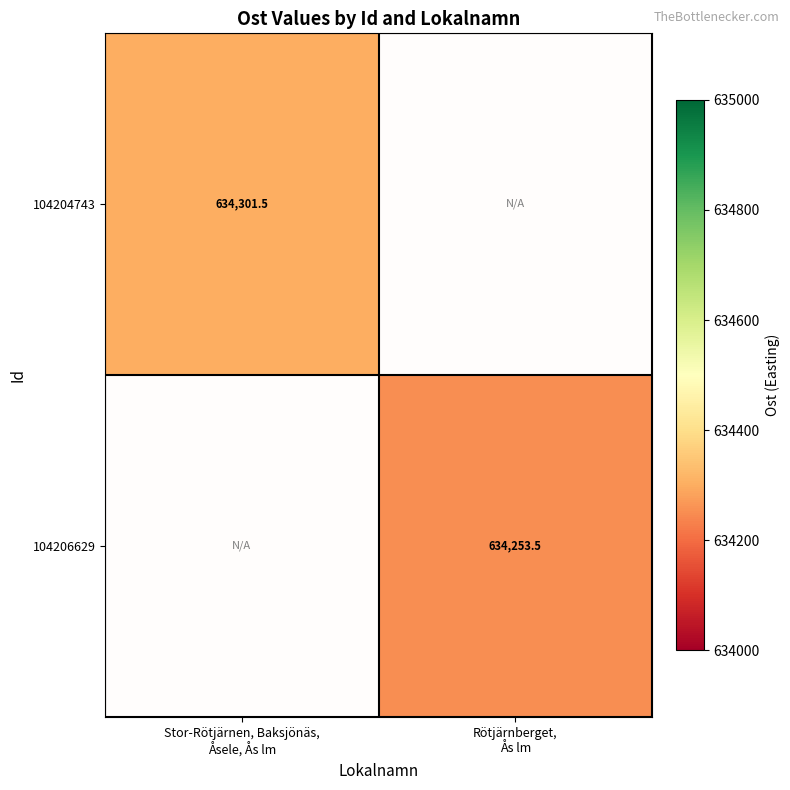

List the labels in order of 104206629 value, smallest first.

Stor-Rötjärnen, Baksjönäs, Åsele, Ås lm, Rötjärnberget, Ås lm